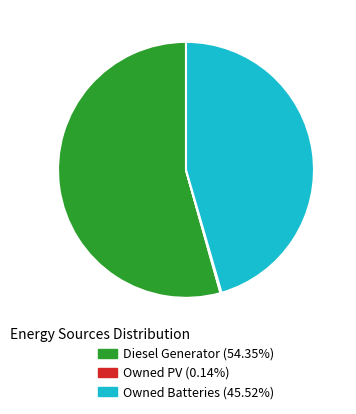

Approximately how many times larger is the value at Diesel Generator compared to Owned Batteries?

1.2